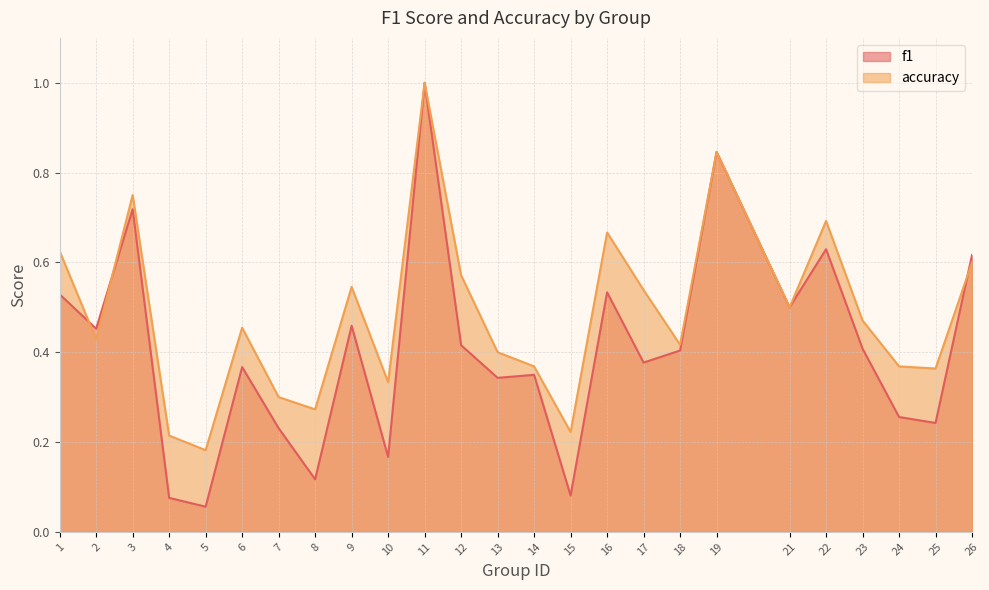

How many interior local valleys does the accuracy series have?

8